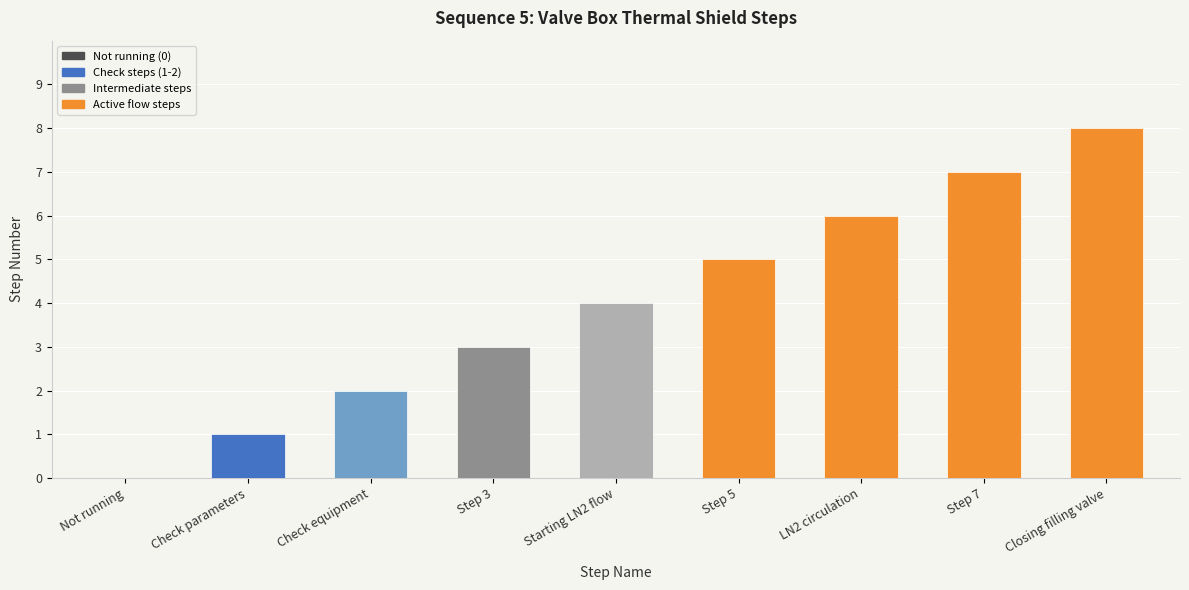

Reading right to left, what are all the values shown in this chart?

Closing filling valve=8	Step 7=7	LN2 circulation=6	Step 5=5	Starting LN2 flow=4	Step 3=3	Check equipment=2	Check parameters=1	Not running=0